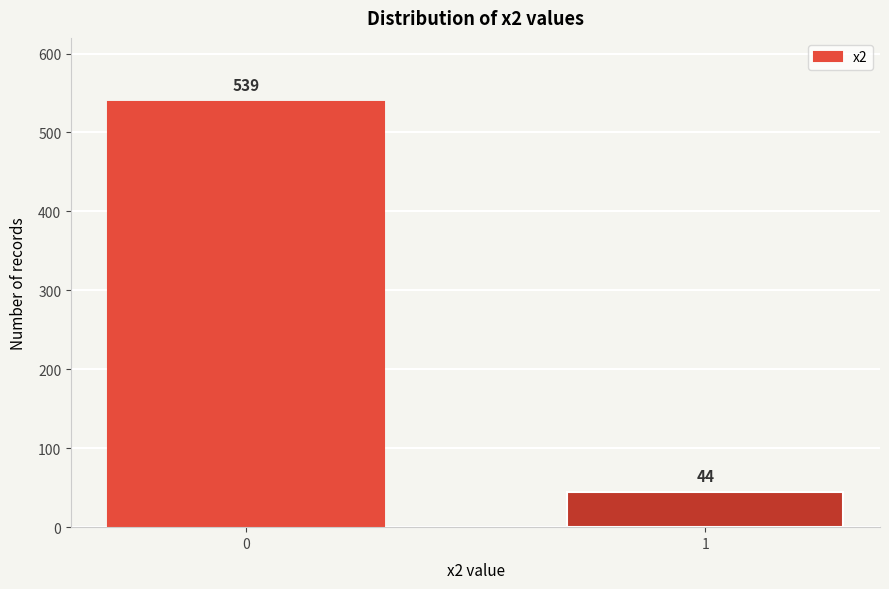

Reading left to right, extract all data points from this chart.

0=539	1=44